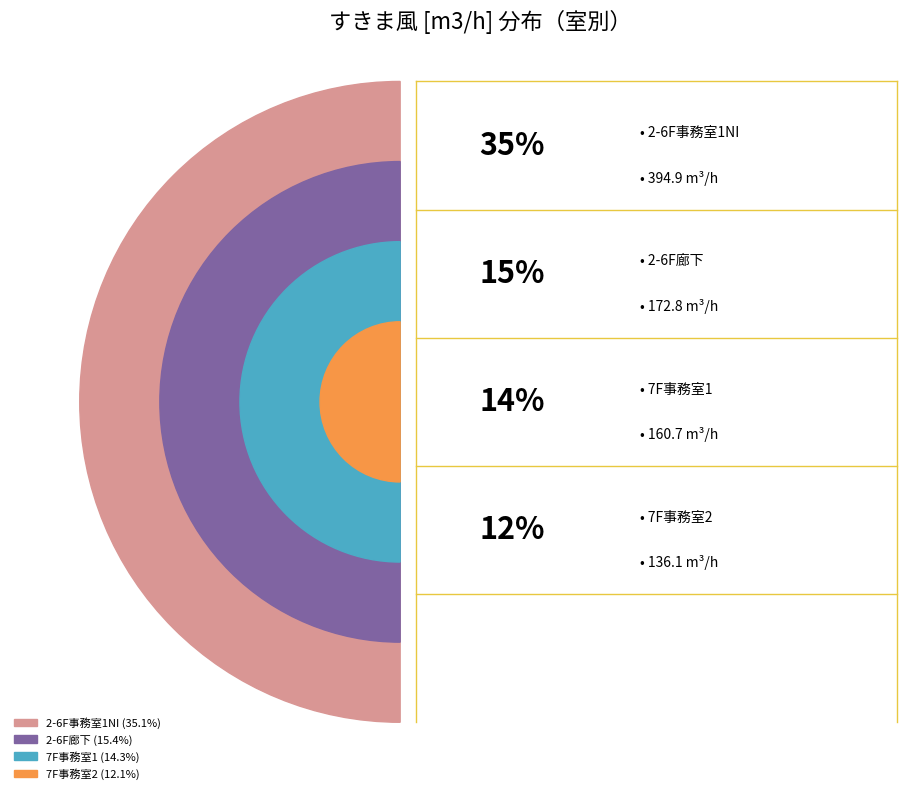

Does 1F廊下 represent more than half of the total?

No